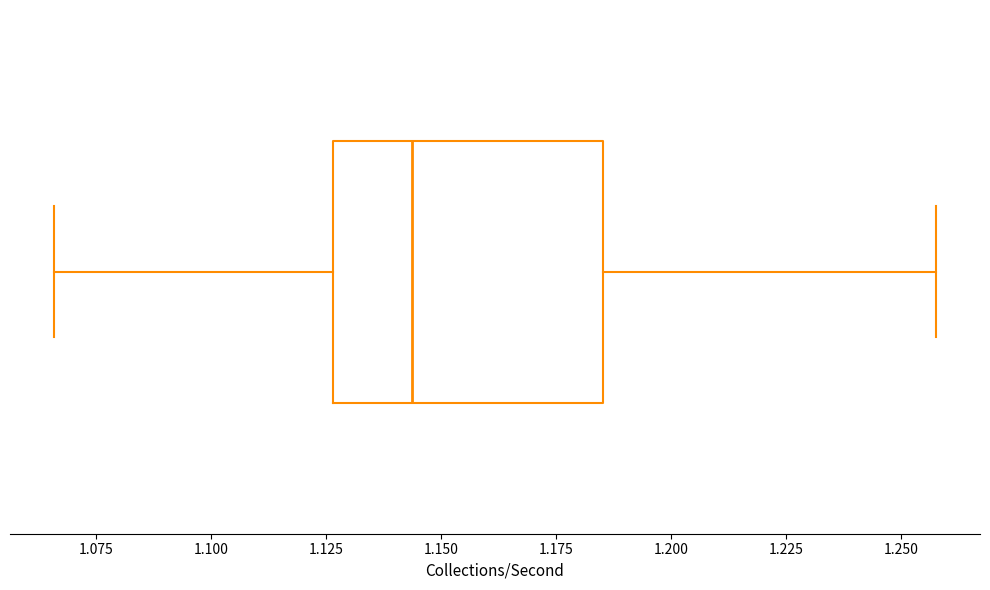

Read this box plot against the x-axis: the position of the median line, the range covered by the box, and the ends of both whiskers. The values are not printed on the chart, so give them approximately, as read against the axis.

median 1.145, box 1.125 to 1.185, whiskers 1.065 to 1.260